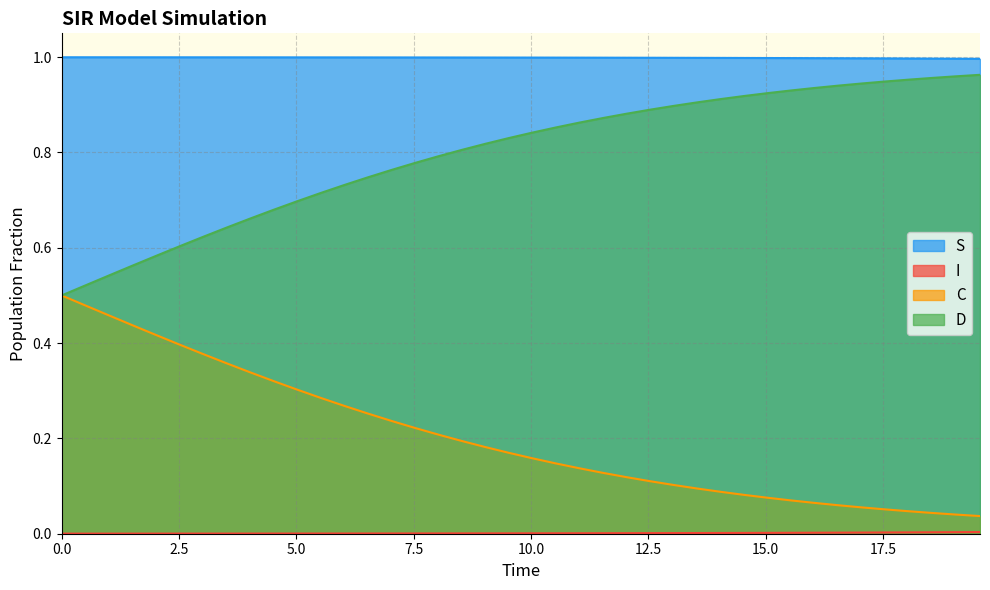

Which series has the largest total across all categories?

S